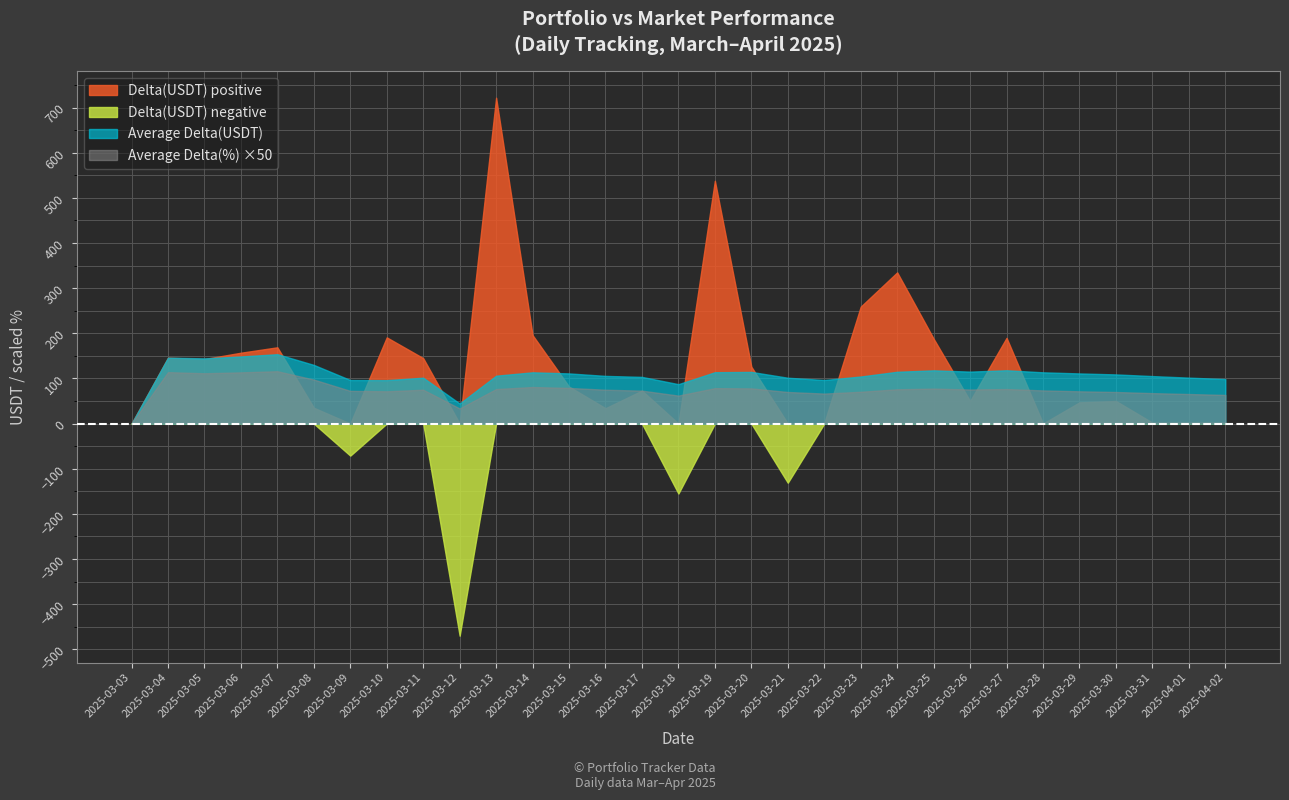

The value of Delta(USDT) negative at 2025-04-01 is 0.0. True or false?

True